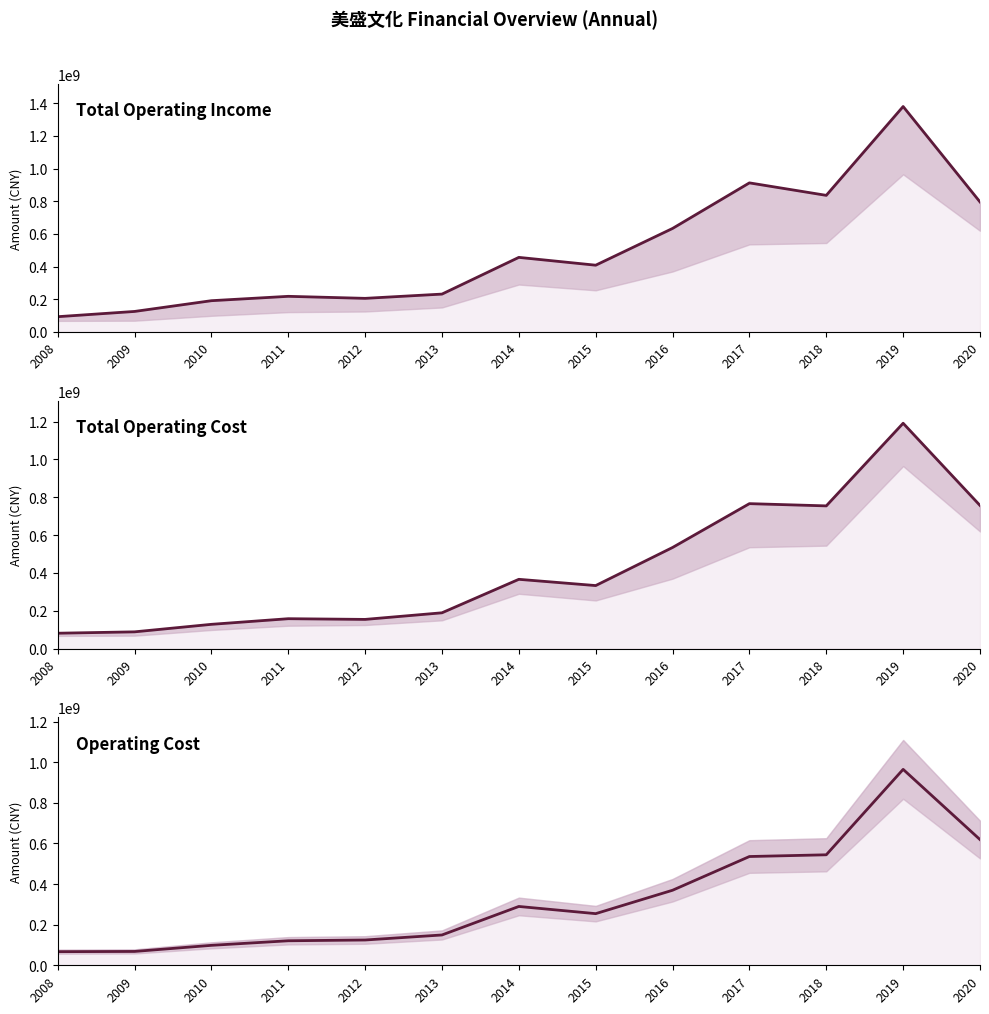

At how many categories does at least one series exceed 86323120?

13